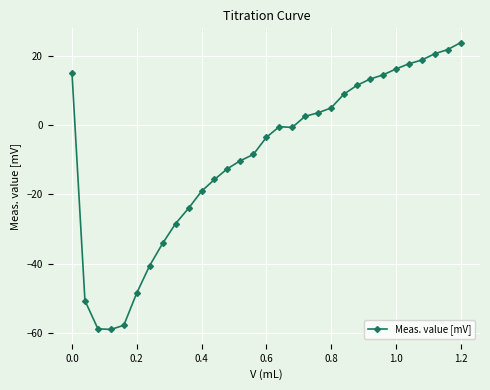

What is the sum of all values?

-280.2